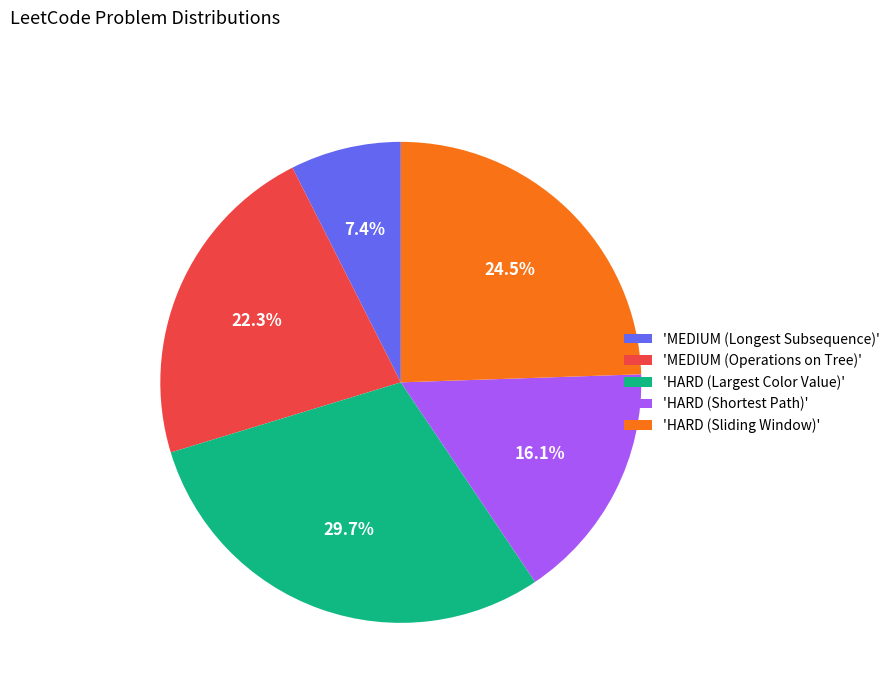

Which slice is the smallest?

'MEDIUM (Longest Subsequence)'